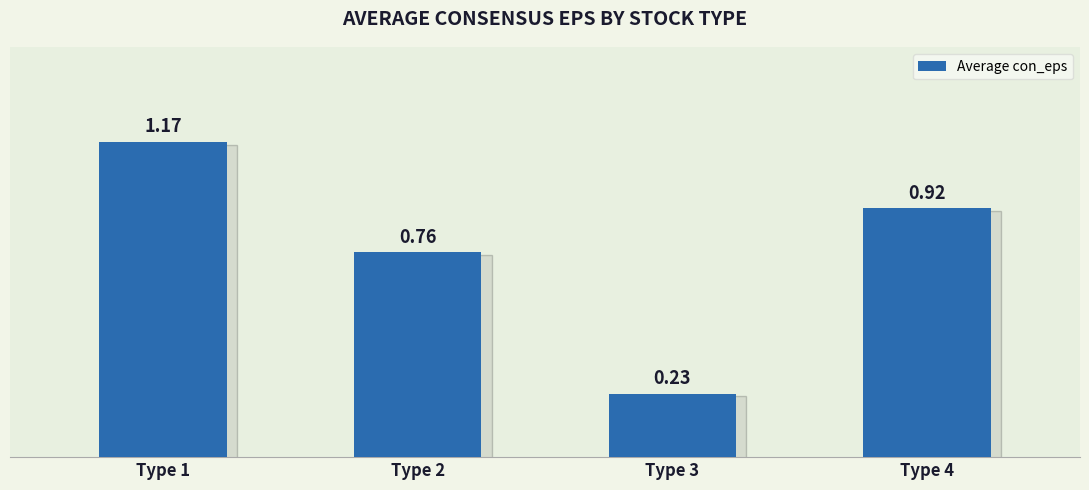

Rank the categories by value from highest to lowest.

Type 1, Type 4, Type 2, Type 3